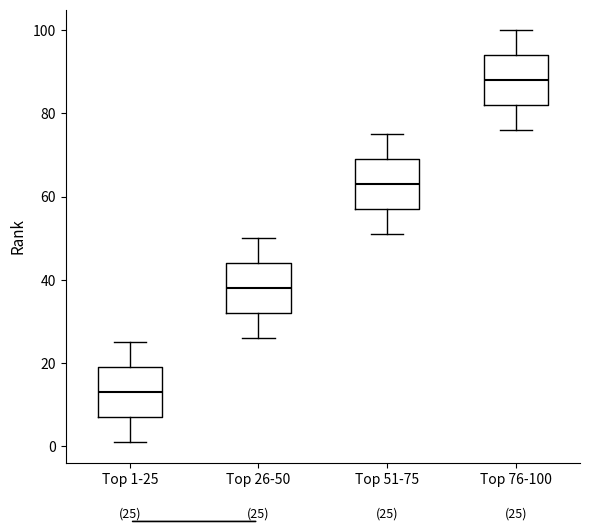

Which box has the lowest median line?

Top 1-25